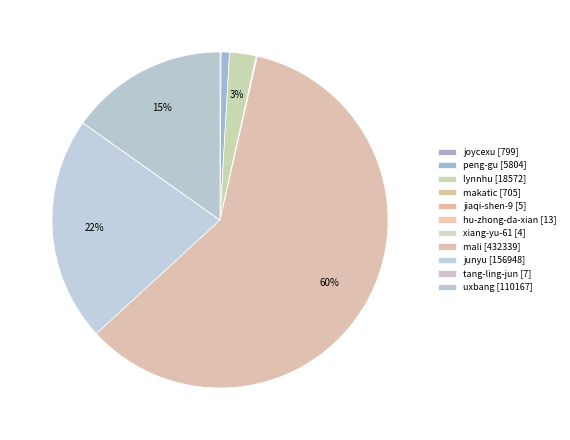

To the nearest percent, what percentage of the pie is junyu?

22%